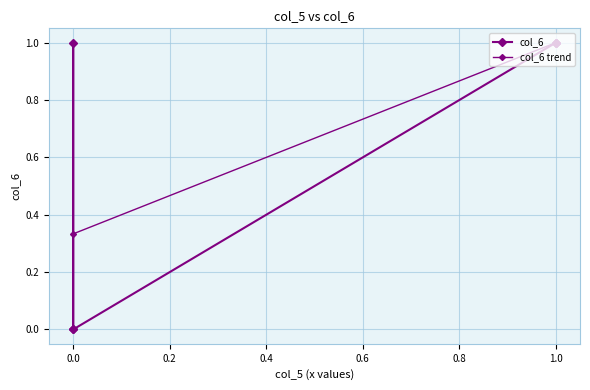

How many values are between 0 and 1?

6